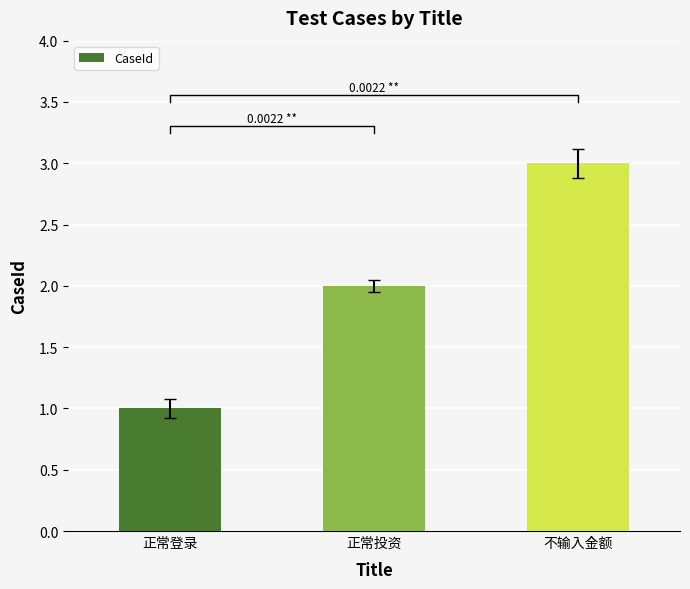

What value does the data have at 正常投资?

2